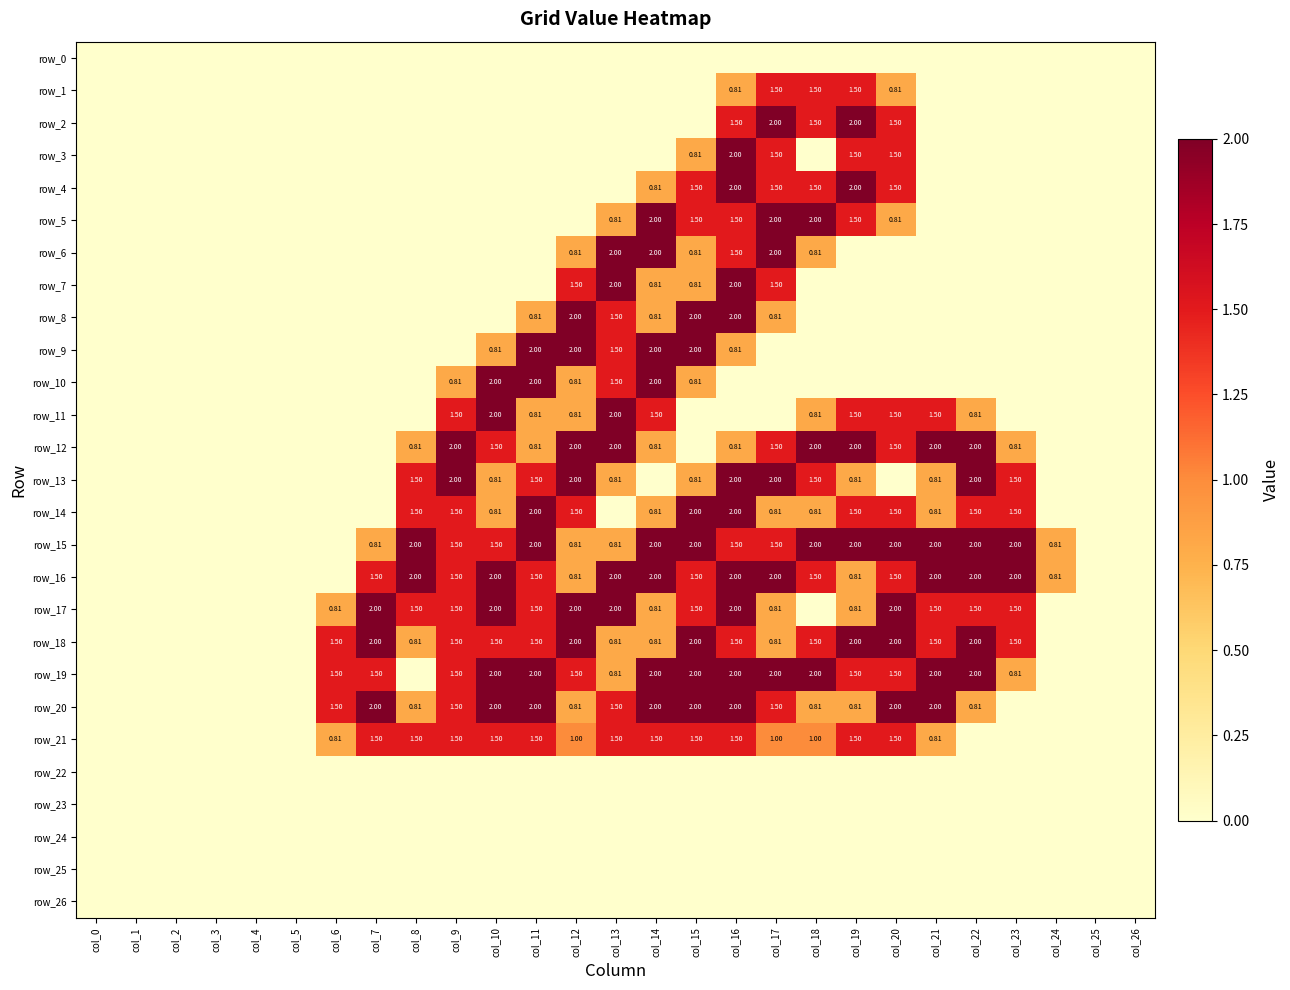

What is the difference between the maximum and minimum values in the row_14 series?

2.0